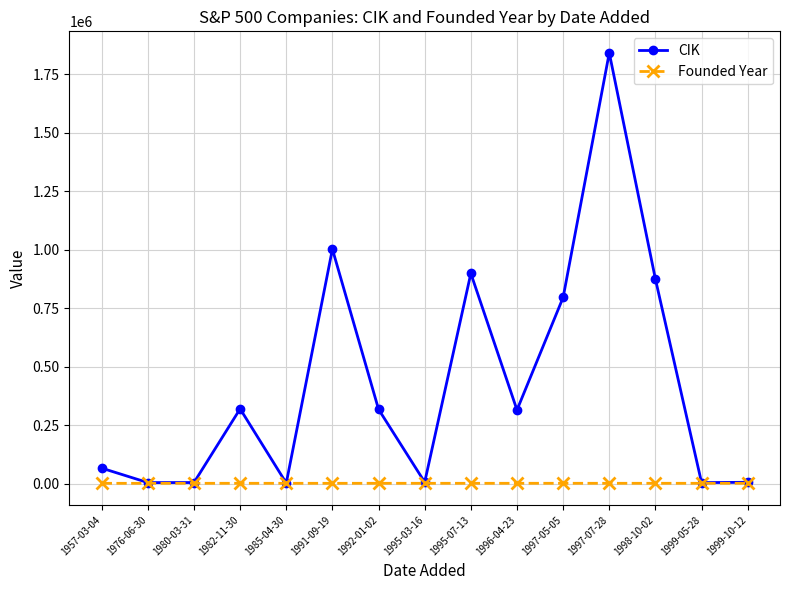

What is the label of the 7th point from the left?

1992-01-02